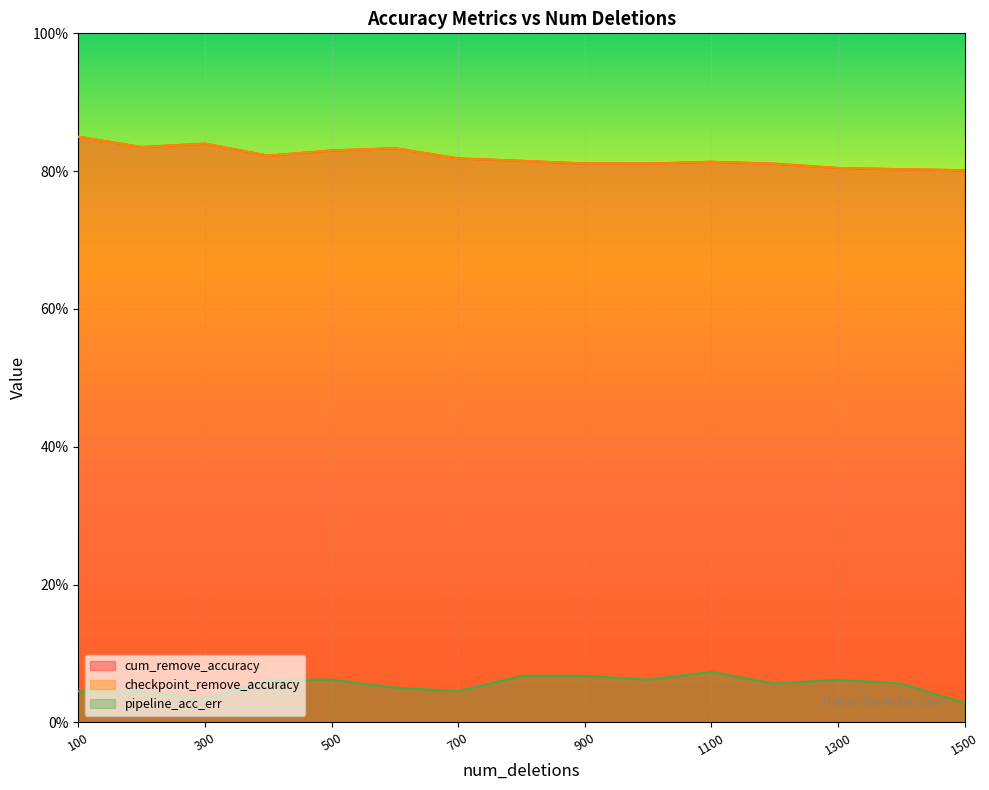

True or false: checkpoint_remove_accuracy has more than 2 interior local peaks.

True